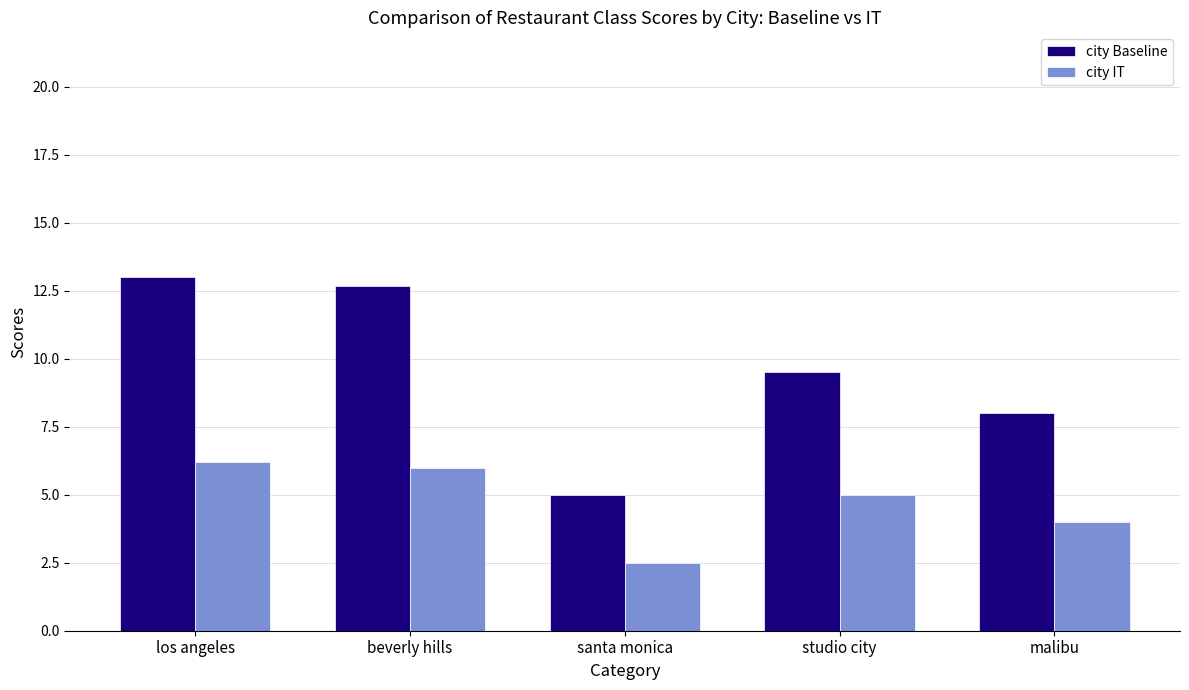

Where is city IT nearest to the value 4?

malibu